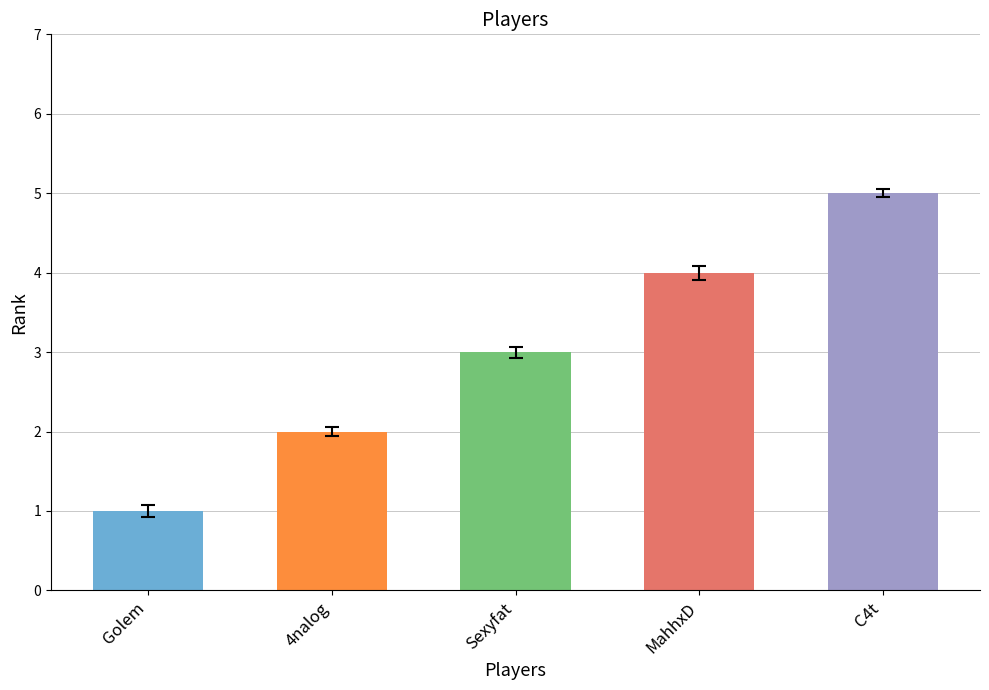

List the labels in order of value, largest first.

C4t, MahhxD, Sexyfat, 4nalog, Golem